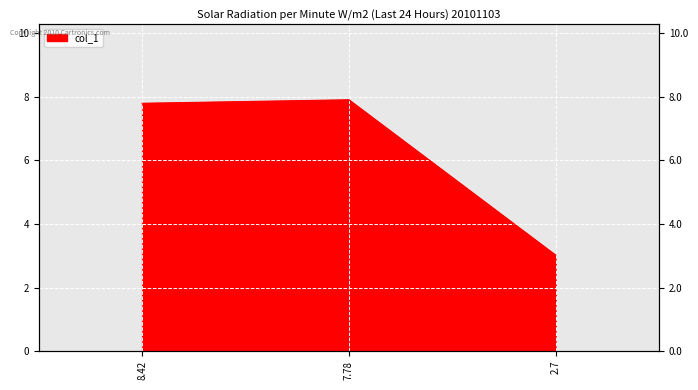

What is the greatest value displayed?

7.9